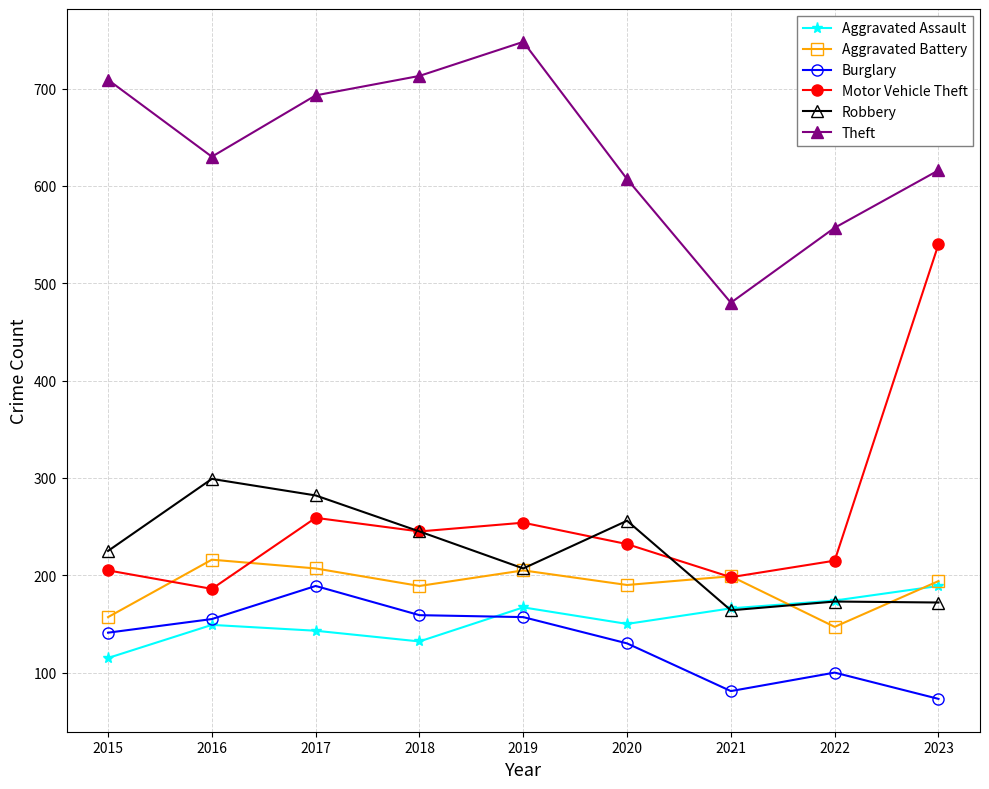

What is the difference between the maximum and second lowest values in the Burglary series?

108